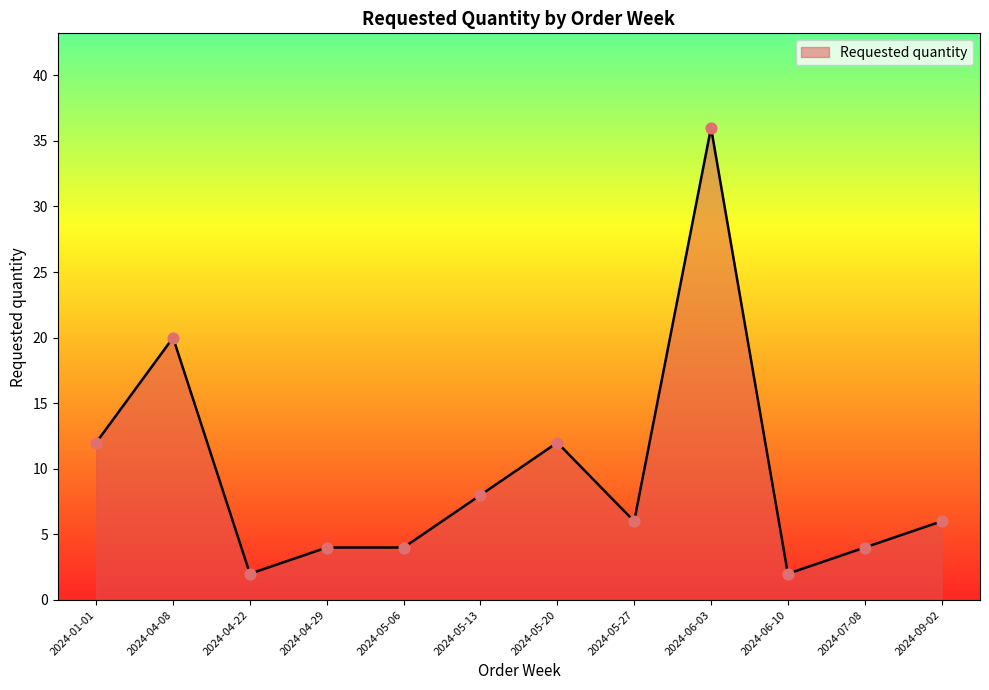

What is the ratio of the value at 2024-04-08 to the value at 2024-05-13?

2.5